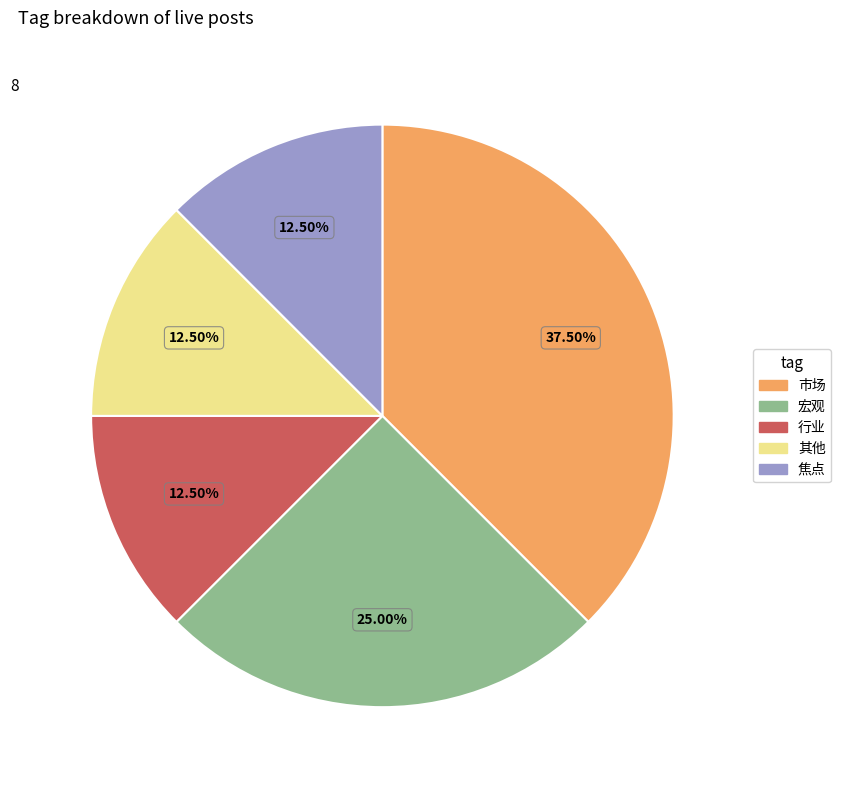

What is the largest slice in the pie chart?

市场